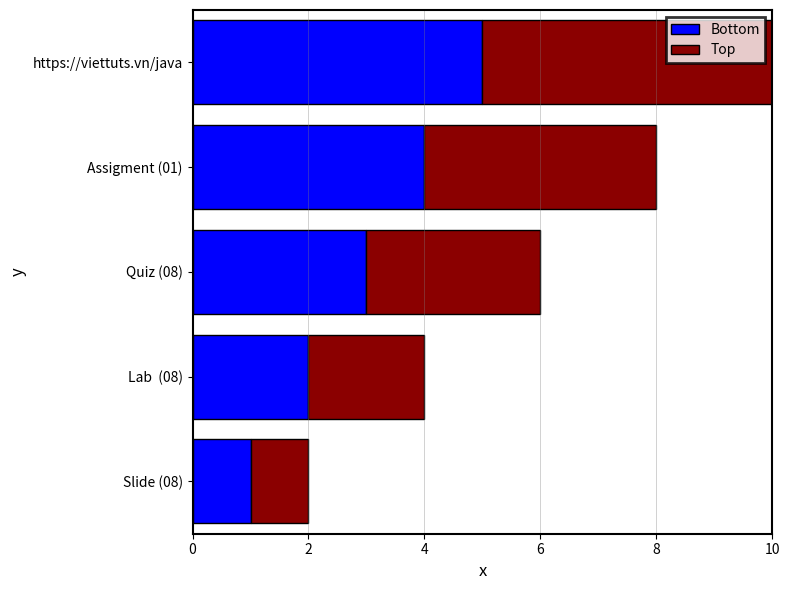

List the labels in order of Bottom value, smallest first.

Slide (08), Lab  (08), Quiz (08), Assigment (01), https://viettuts.vn/java